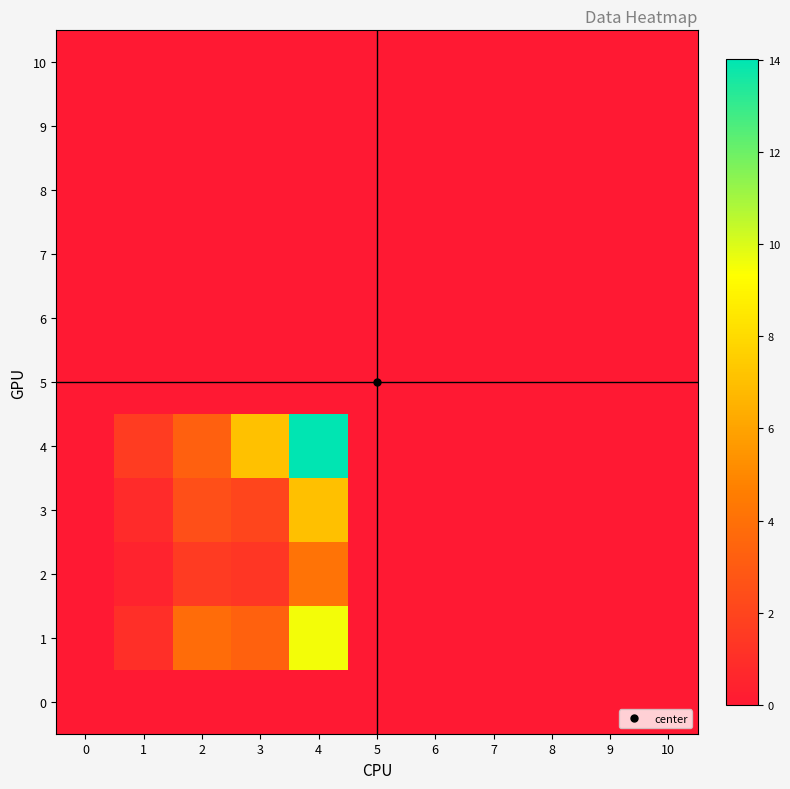

Which series has the largest total across all categories?

4